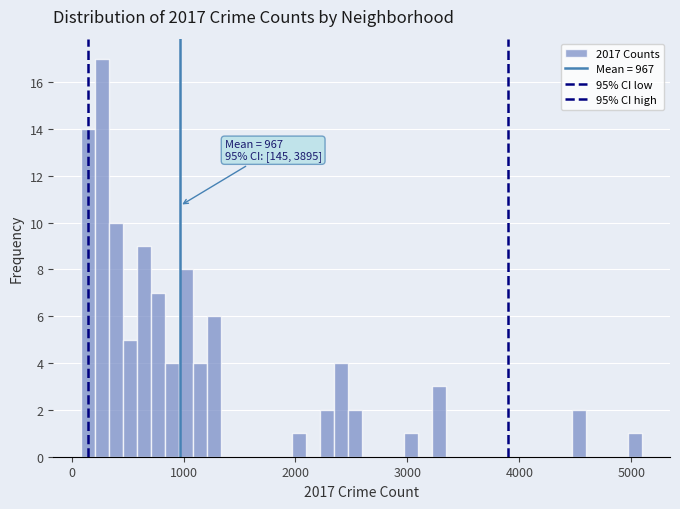

Read against the x-axis, roughly where is the centre of the tallest bar?

300